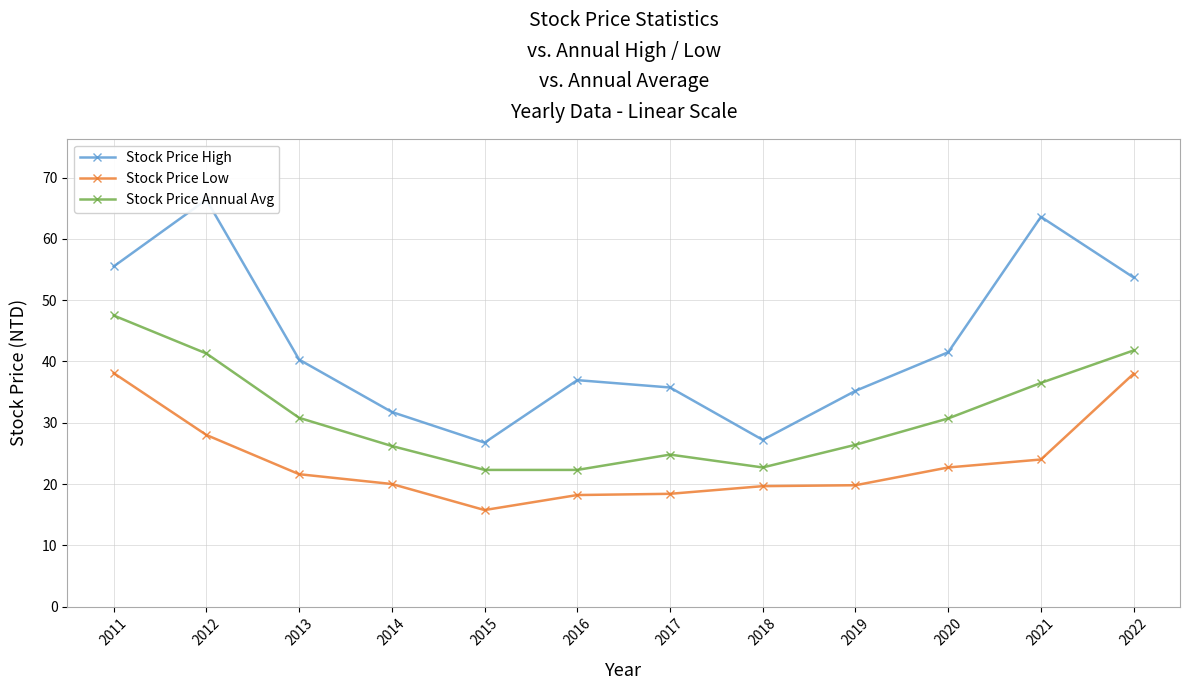

What is the approximate value of Stock Price High at 2013?

40.3